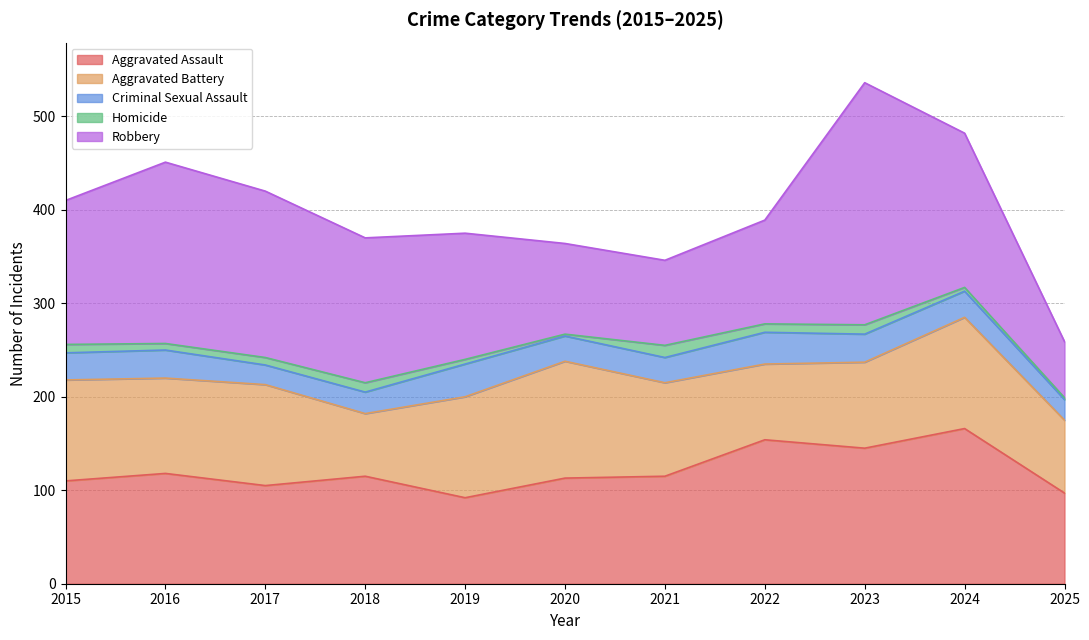

What are all the series names shown in the legend?

Aggravated Assault, Aggravated Battery, Criminal Sexual Assault, Homicide, Robbery